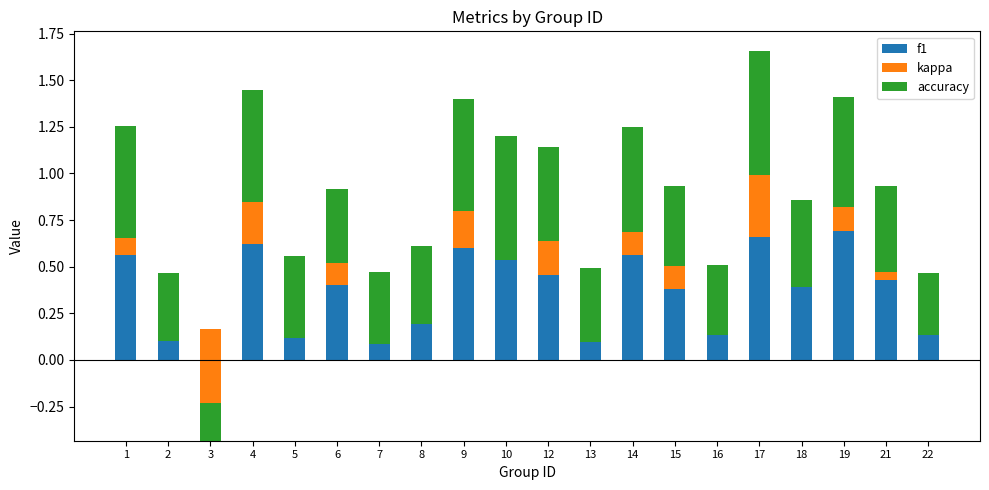

Where does the kappa series first go above 0?

1